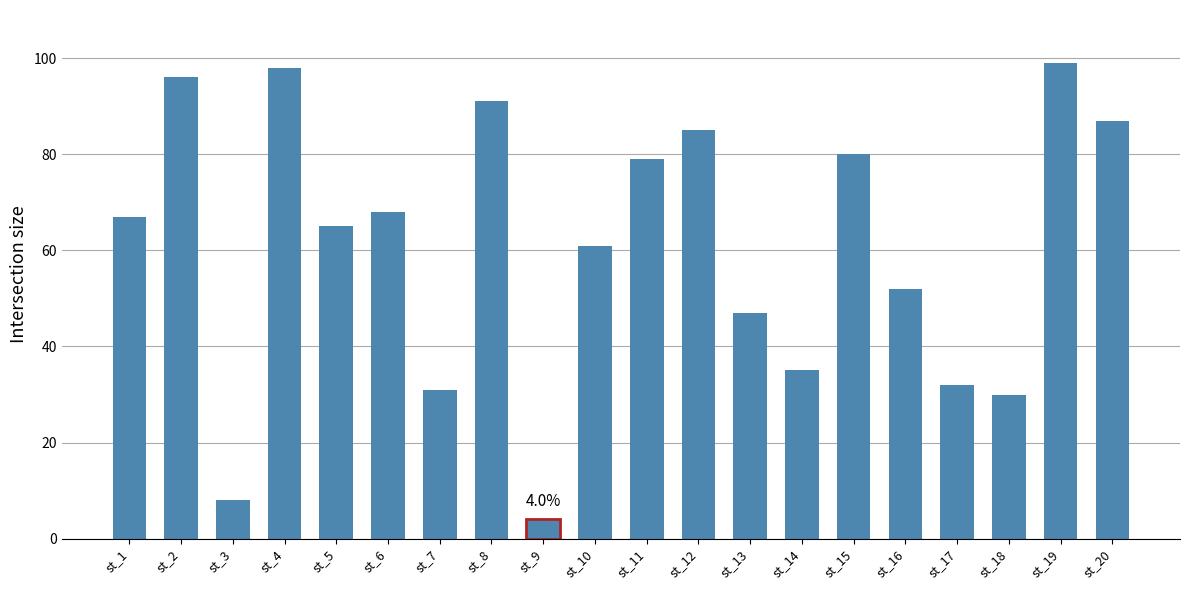

How many series are shown in this chart?

1